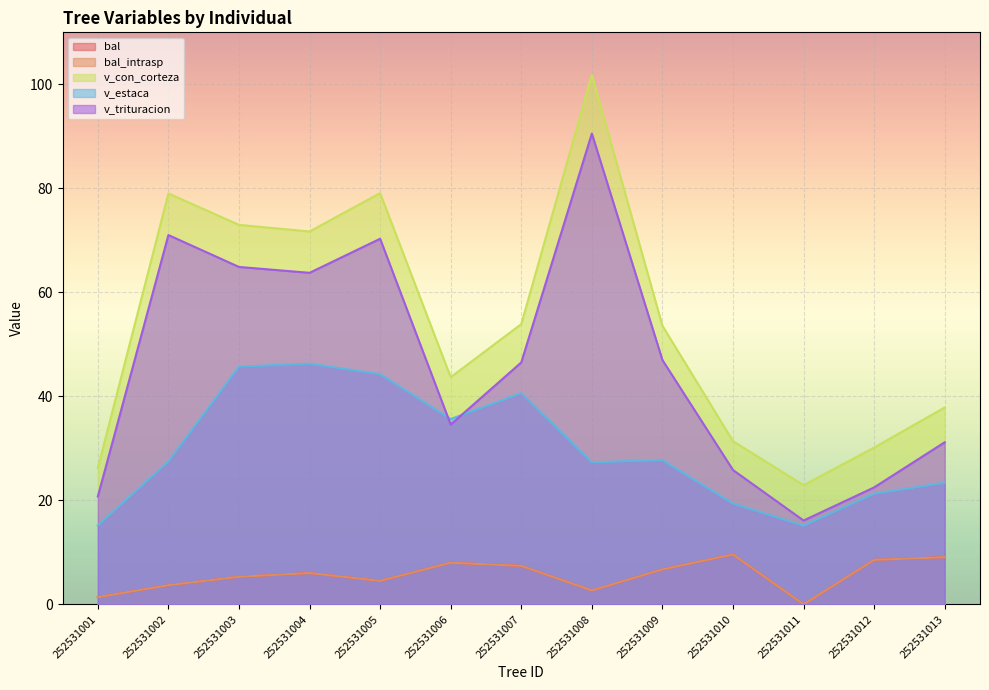

Reading left to right, list all the values displayed in this chart.

bal: 252531001=1.4	252531002=3.7	252531003=5.3	252531004=6.0	252531005=4.5	252531006=8.0	252531007=7.4	252531008=2.7	252531009=6.7	252531010=9.6	252531011=0.0	252531012=8.6	252531013=9.1
bal_intrasp: 252531001=1.4	252531002=3.7	252531003=5.3	252531004=6.0	252531005=4.5	252531006=8.0	252531007=7.4	252531008=2.7	252531009=6.7	252531010=9.6	252531011=0.0	252531012=8.6	252531013=9.1
v_con_corteza: 252531001=26.2	252531002=79.0	252531003=73.0	252531004=71.7	252531005=79.1	252531006=43.7	252531007=53.9	252531008=101.8	252531009=53.6	252531010=31.4	252531011=22.9	252531012=30.2	252531013=37.9
v_estaca: 252531001=15.2	252531002=27.5	252531003=45.7	252531004=46.3	252531005=44.3	252531006=35.6	252531007=40.6	252531008=27.3	252531009=27.8	252531010=19.4	252531011=15.2	252531012=21.3	252531013=23.4
v_trituracion: 252531001=20.8	252531002=71.0	252531003=64.9	252531004=63.8	252531005=70.3	252531006=34.6	252531007=46.5	252531008=90.5	252531009=47.0	252531010=25.8	252531011=16.1	252531012=22.5	252531013=31.2